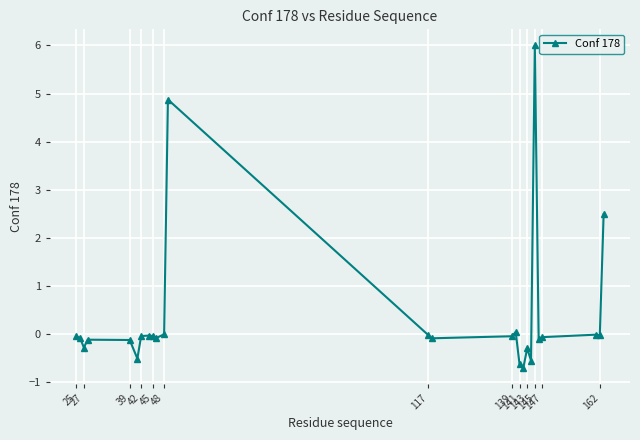

What is the sum of all values?

9.5